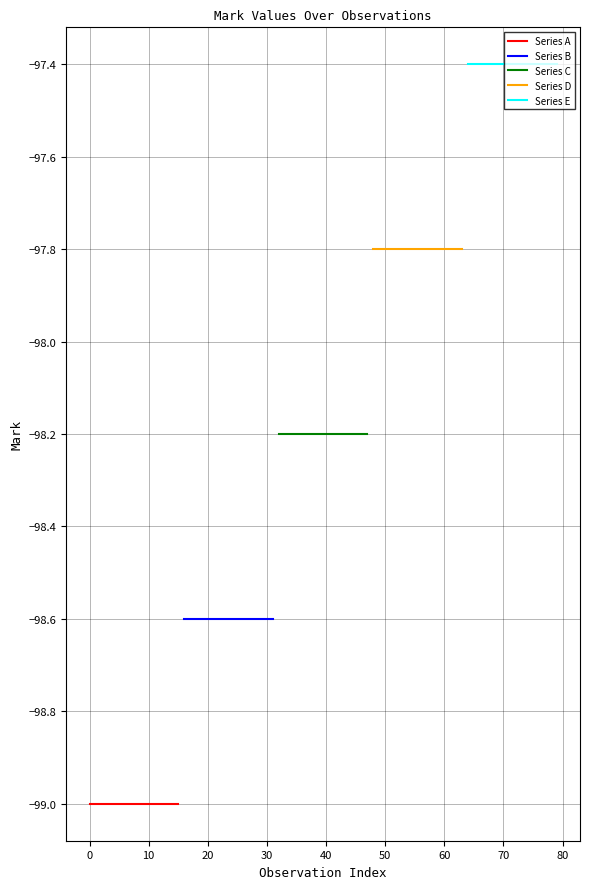

What is the sum of all Series D values?

-1564.8